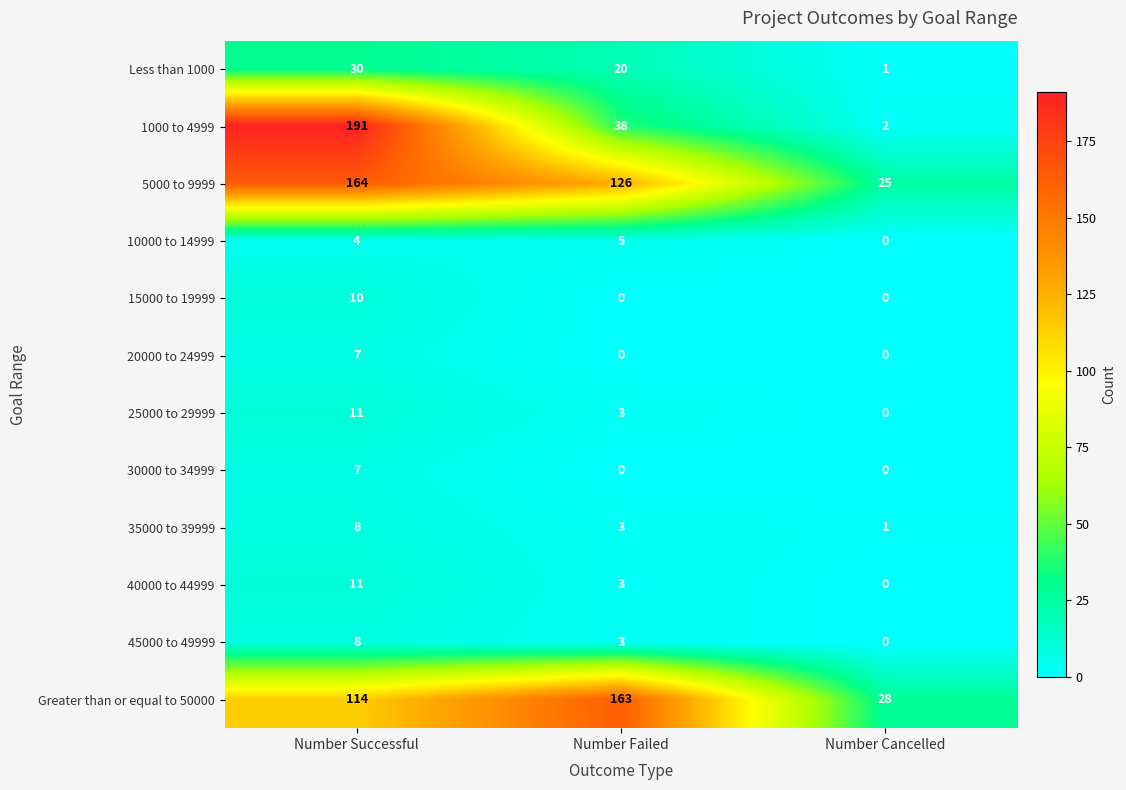

Between Number Failed and Number Cancelled, which series saw the biggest shift?

Greater than or equal to 50000